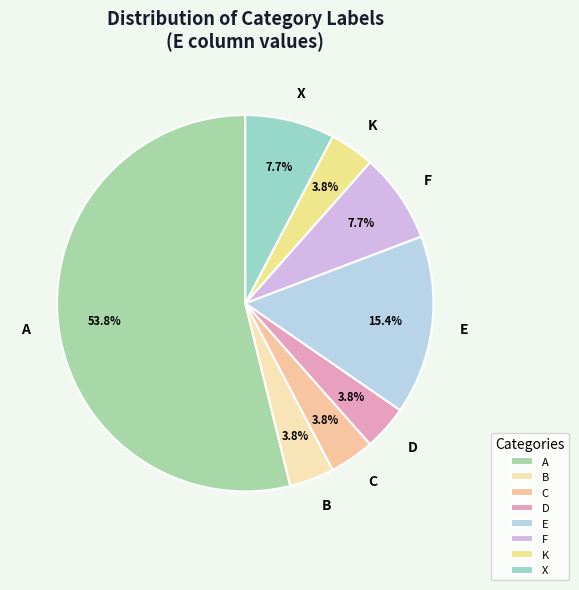

True or false: A accounts for 64% of the total.

False